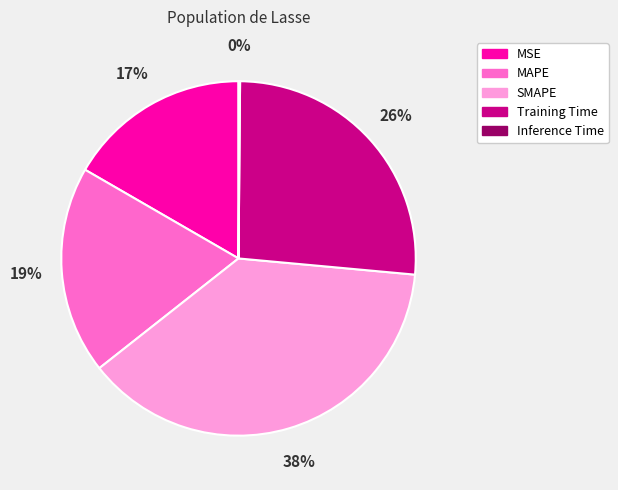

True or false: SMAPE accounts for 38% of the total.

True